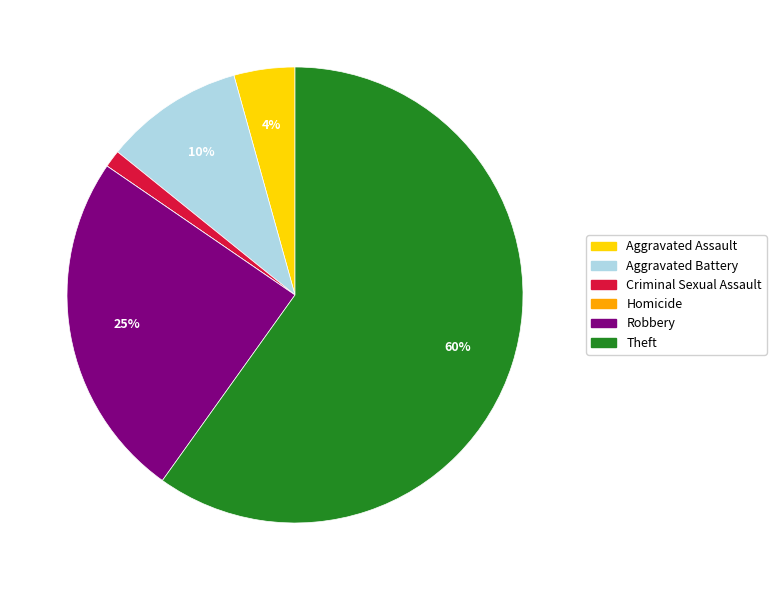

To the nearest percent, what is the difference between the largest and smallest slice percentages?

60%